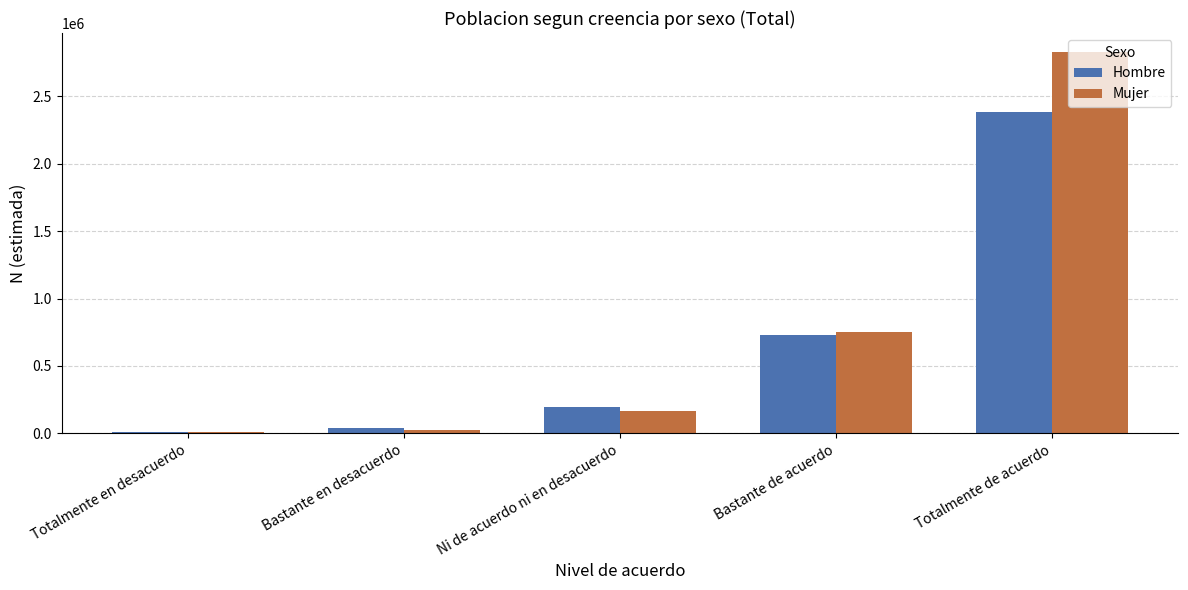

What is the lowest value of the Mujer series?

12767